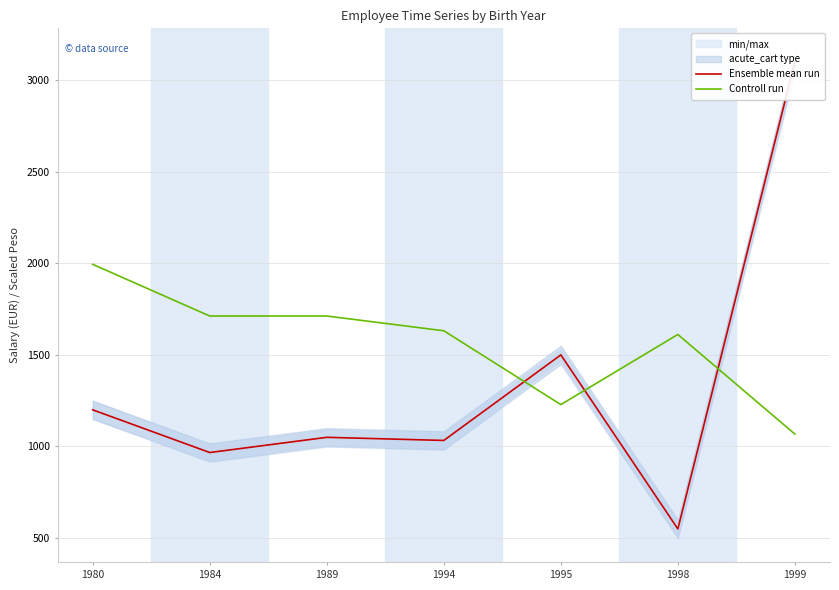

At which category does Ensemble mean run reach its first local valley?

1984